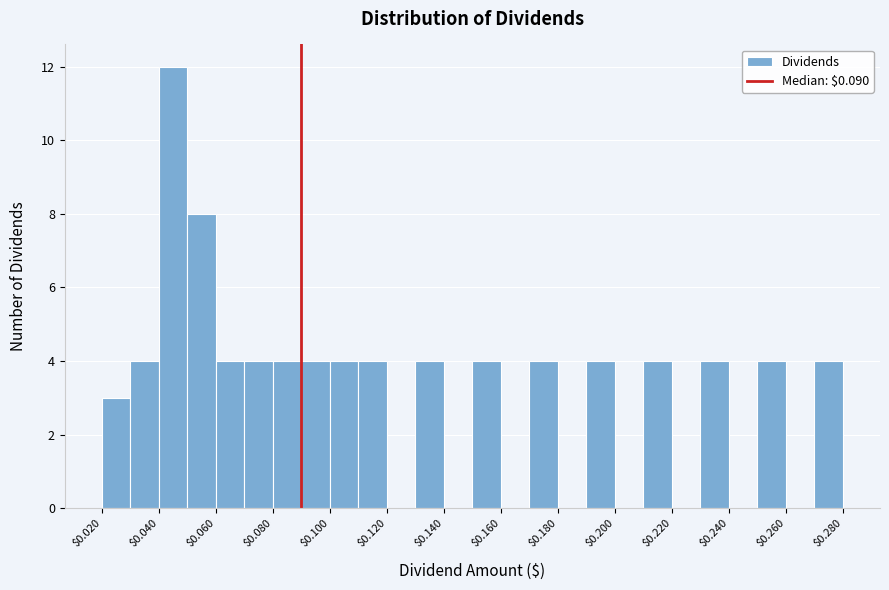

What is the height of the bar covering 0.25 to 0.26 on the x-axis? The values are not printed on the chart, so give them approximately, as read against the axis.

4